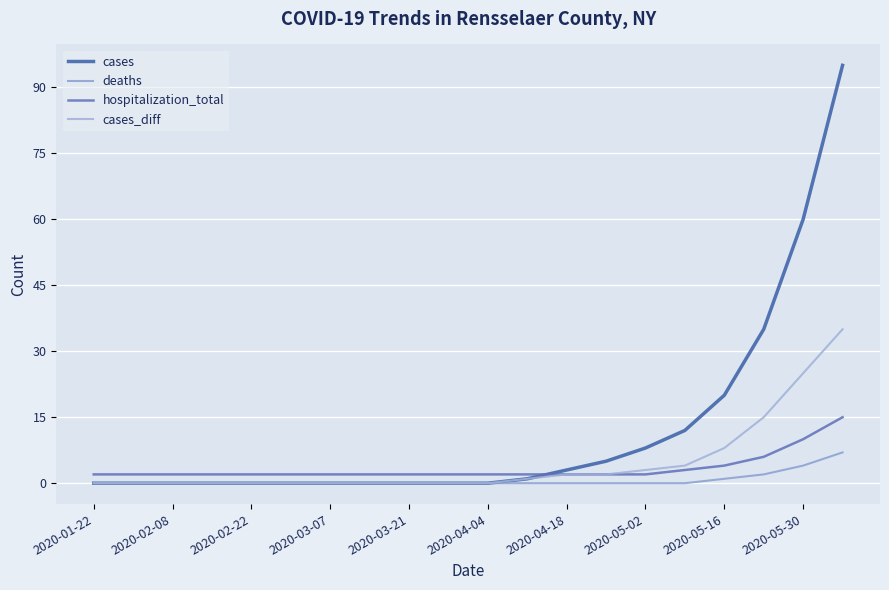

What is the difference between the maximum and minimum values in the deaths series?

7